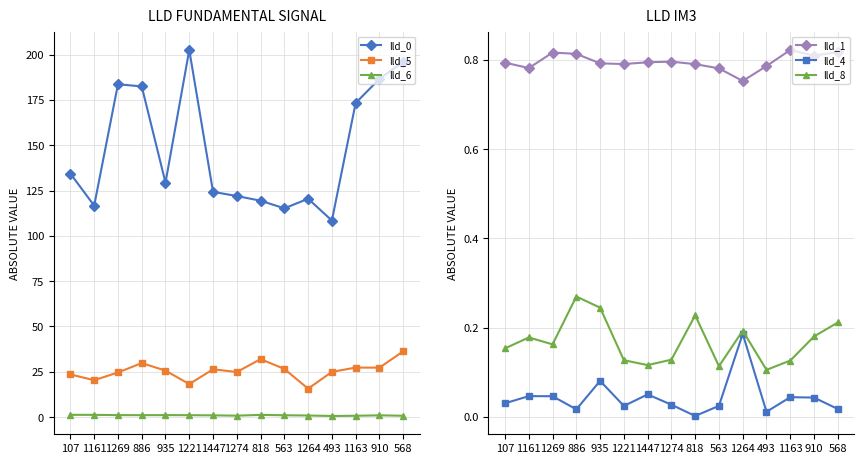

Which series has the widest spread of values?

lld_0